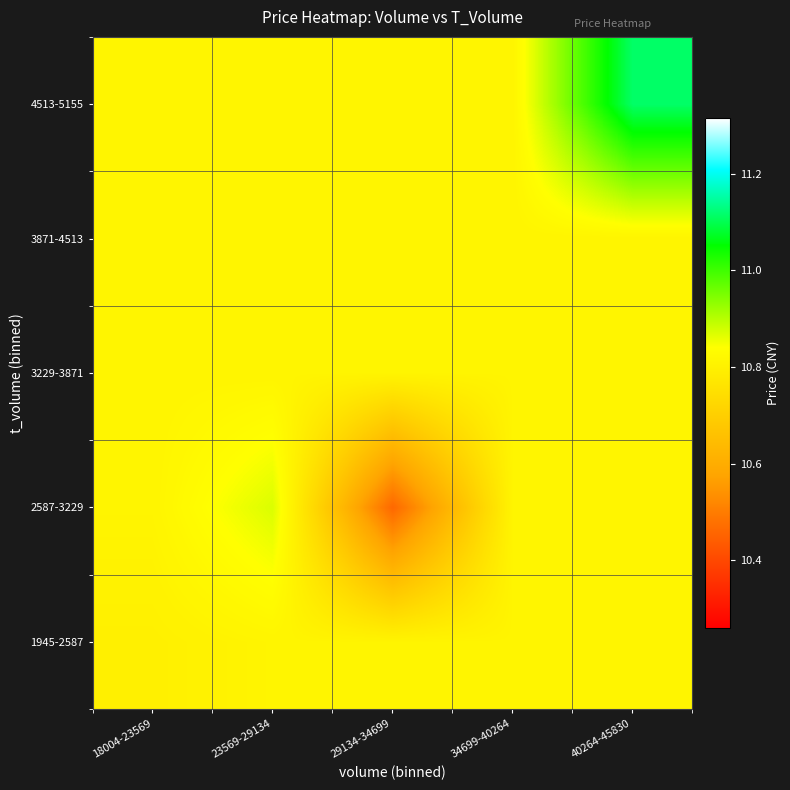

What is the smallest value displayed?

10.5